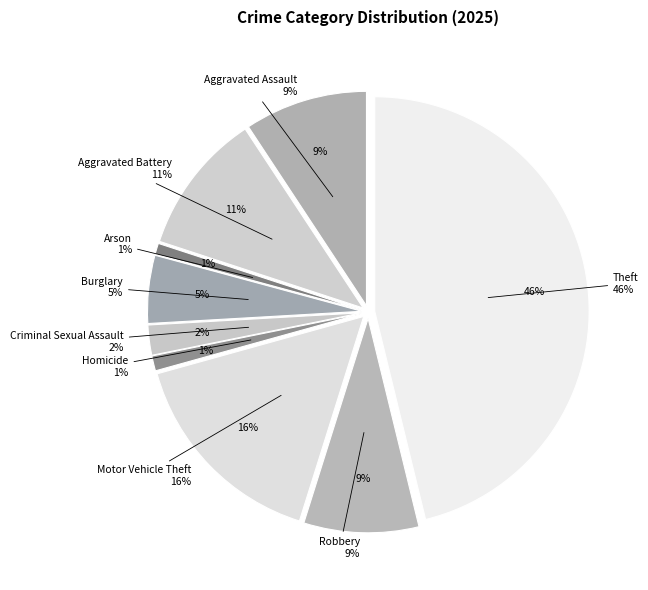

True or false: Homicide accounts for 1% of the total.

True